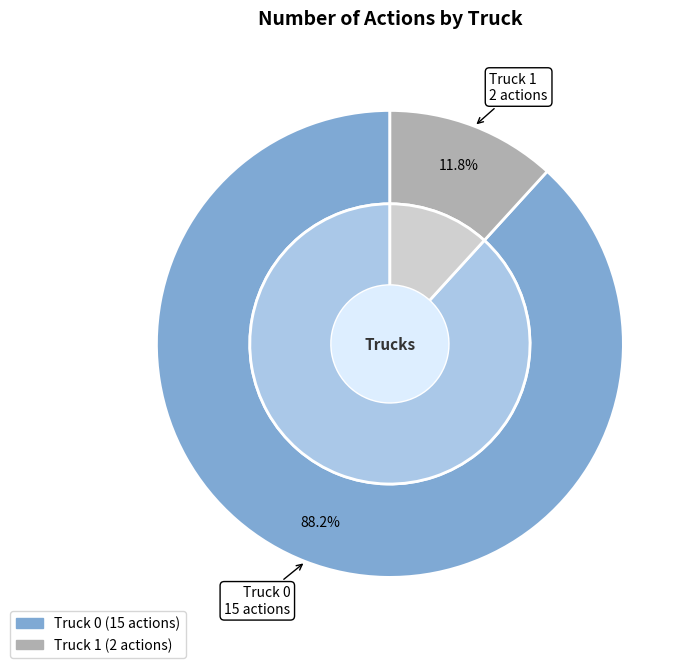

Which category has the biggest portion of the pie?

Truck 0